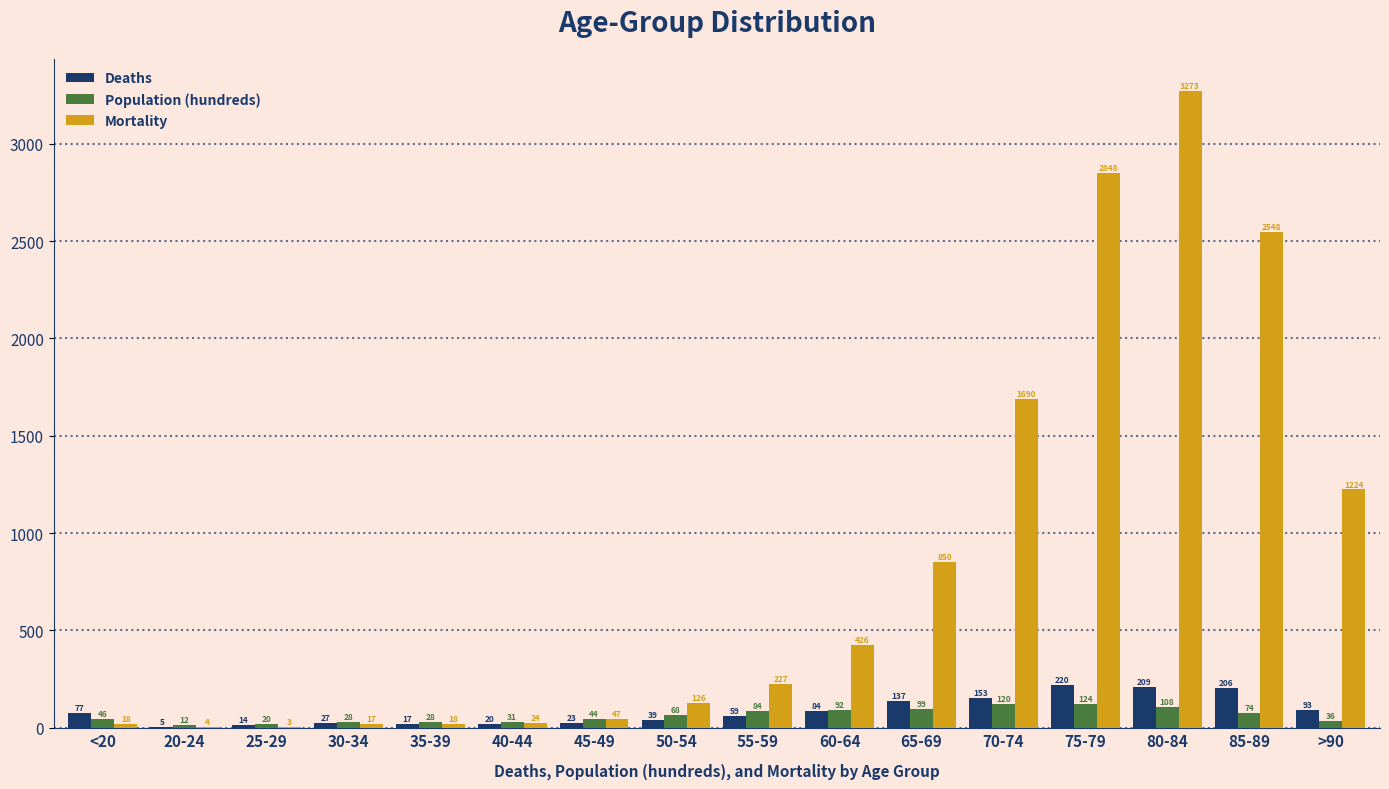

Which series changed the most between 25-29 and 55-59?

Mortality